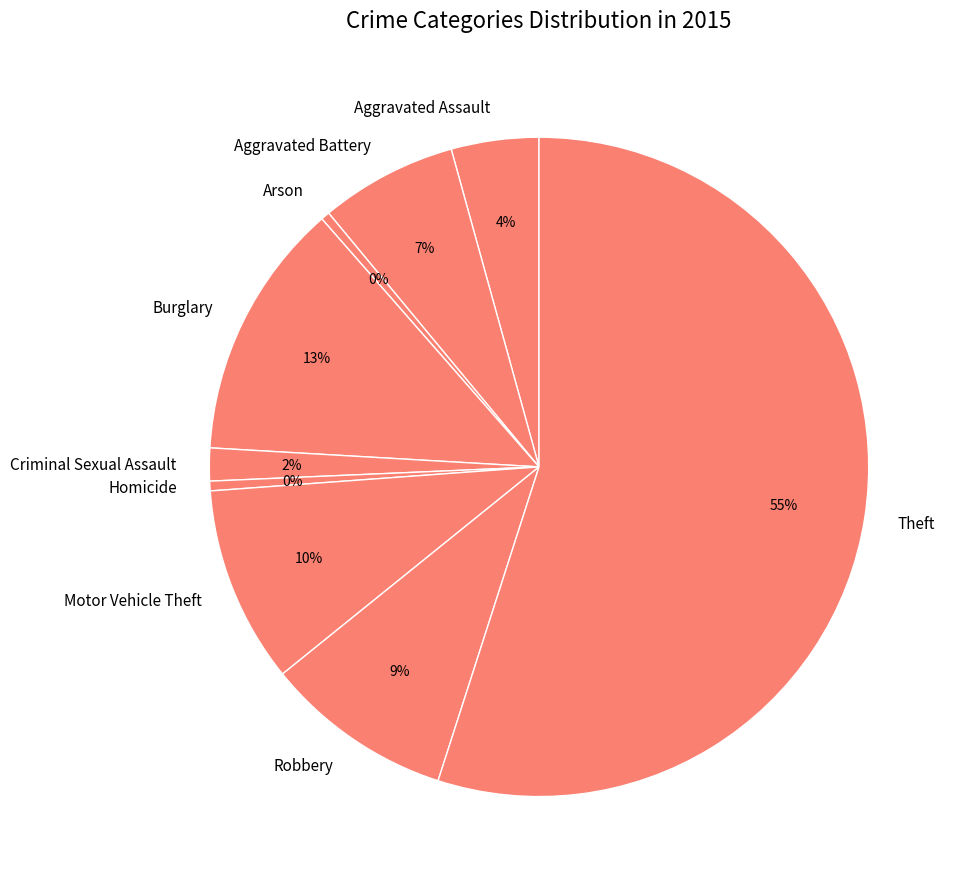

To the nearest percent, what percentage of the pie is Motor Vehicle Theft?

10%